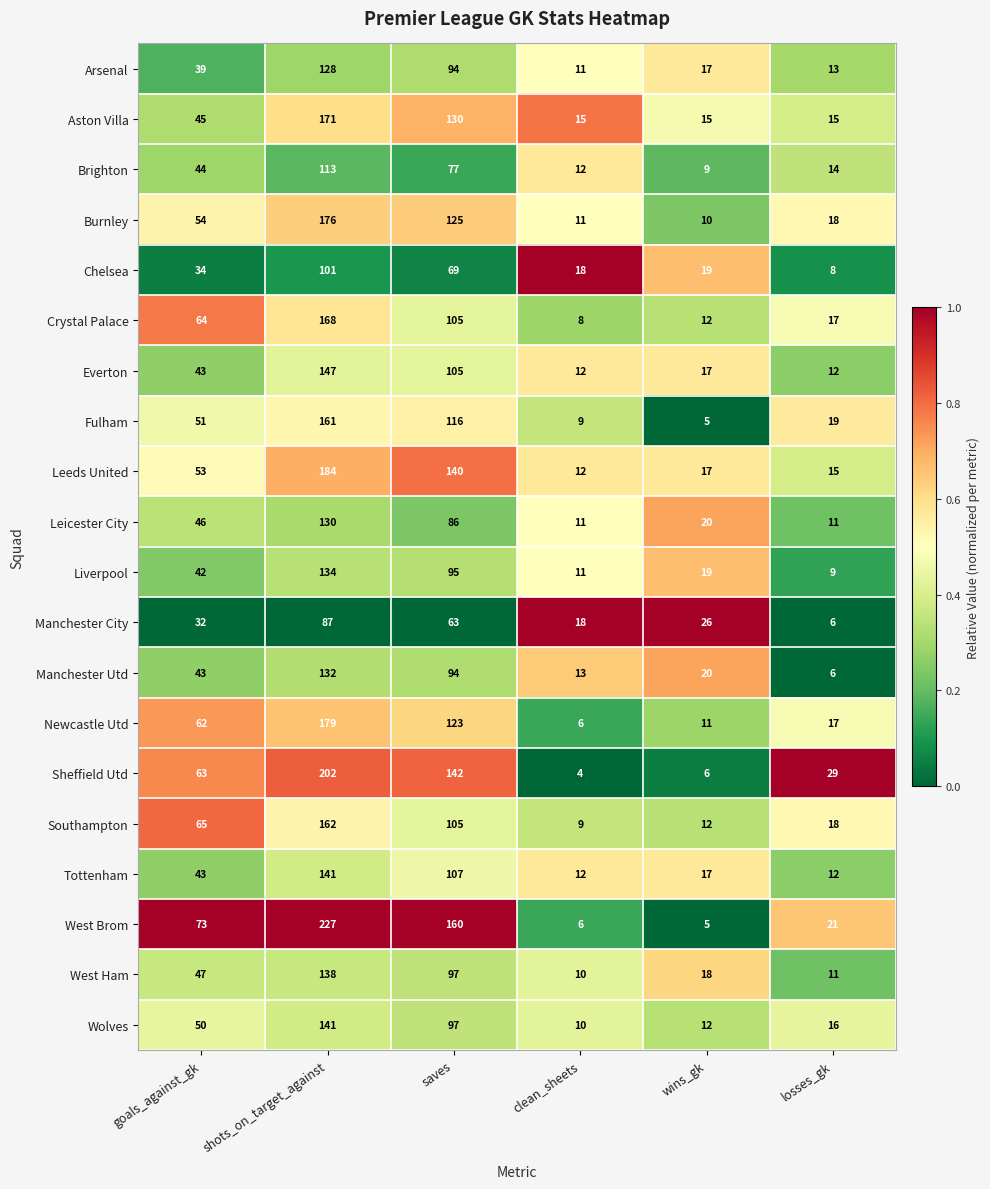

How many series are shown in this chart?

20